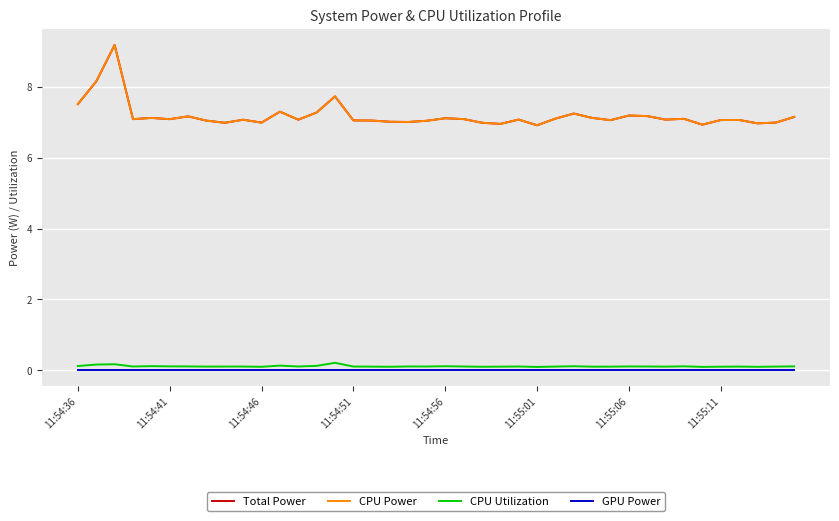

Does the chart have visible grid lines?

Yes